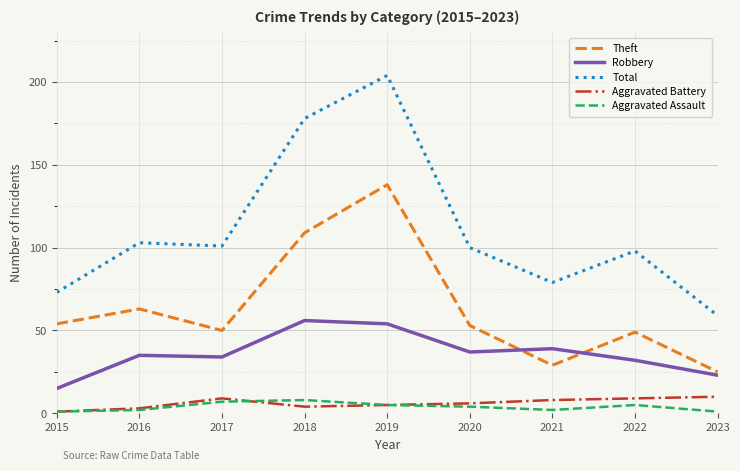

Which series has the largest range (max minus min)?

Total